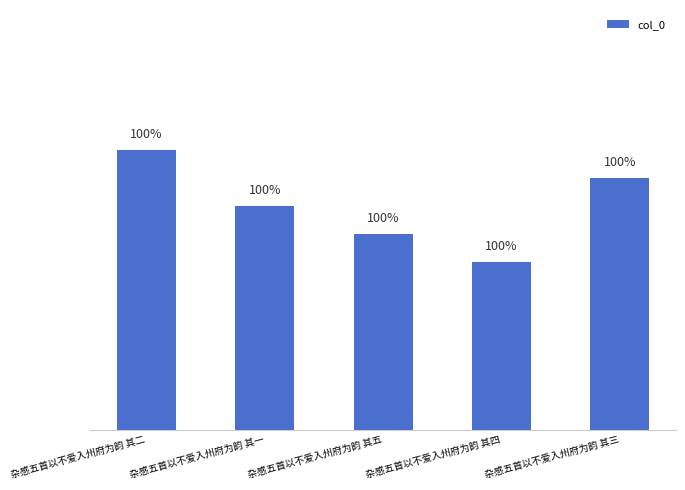

List the labels in order of value, largest first.

杂感五首以不爱入州府为韵 其二, 杂感五首以不爱入州府为韵 其三, 杂感五首以不爱入州府为韵 其一, 杂感五首以不爱入州府为韵 其五, 杂感五首以不爱入州府为韵 其四